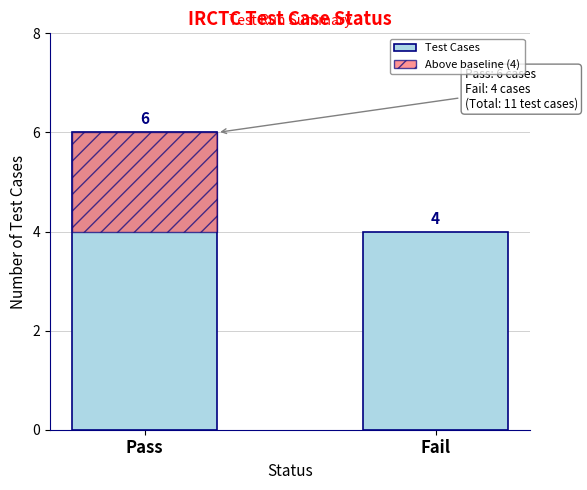

What is the value of the 1st bar from the left?

6